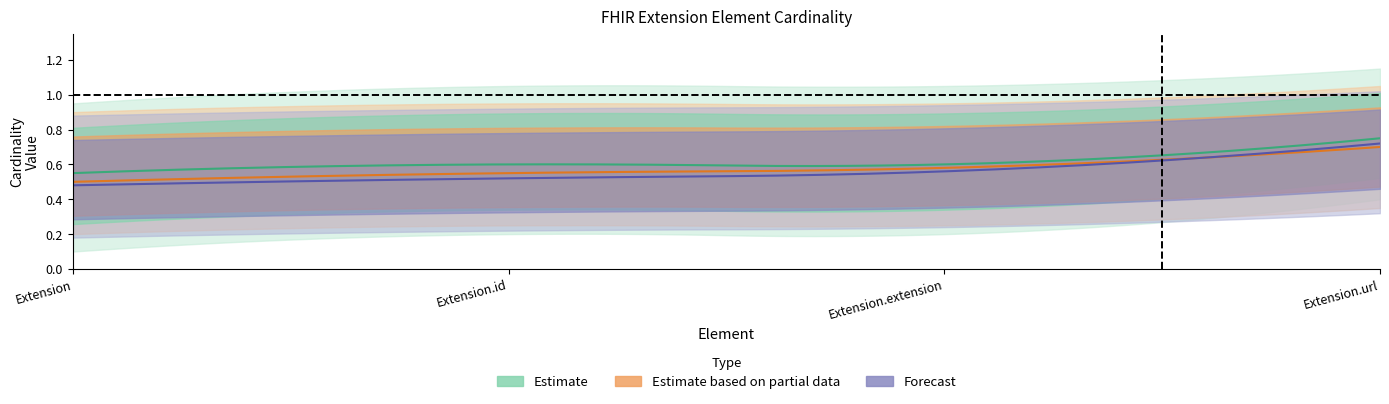

How many data points does each series have?

4